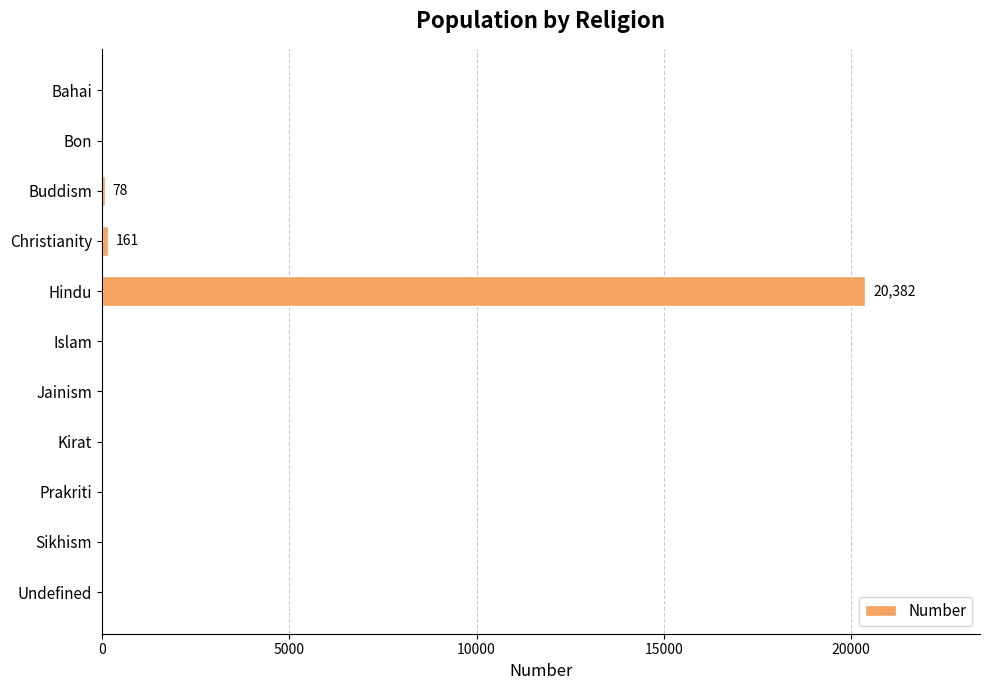

True or false: the data shows -9059 at Bahai.

False